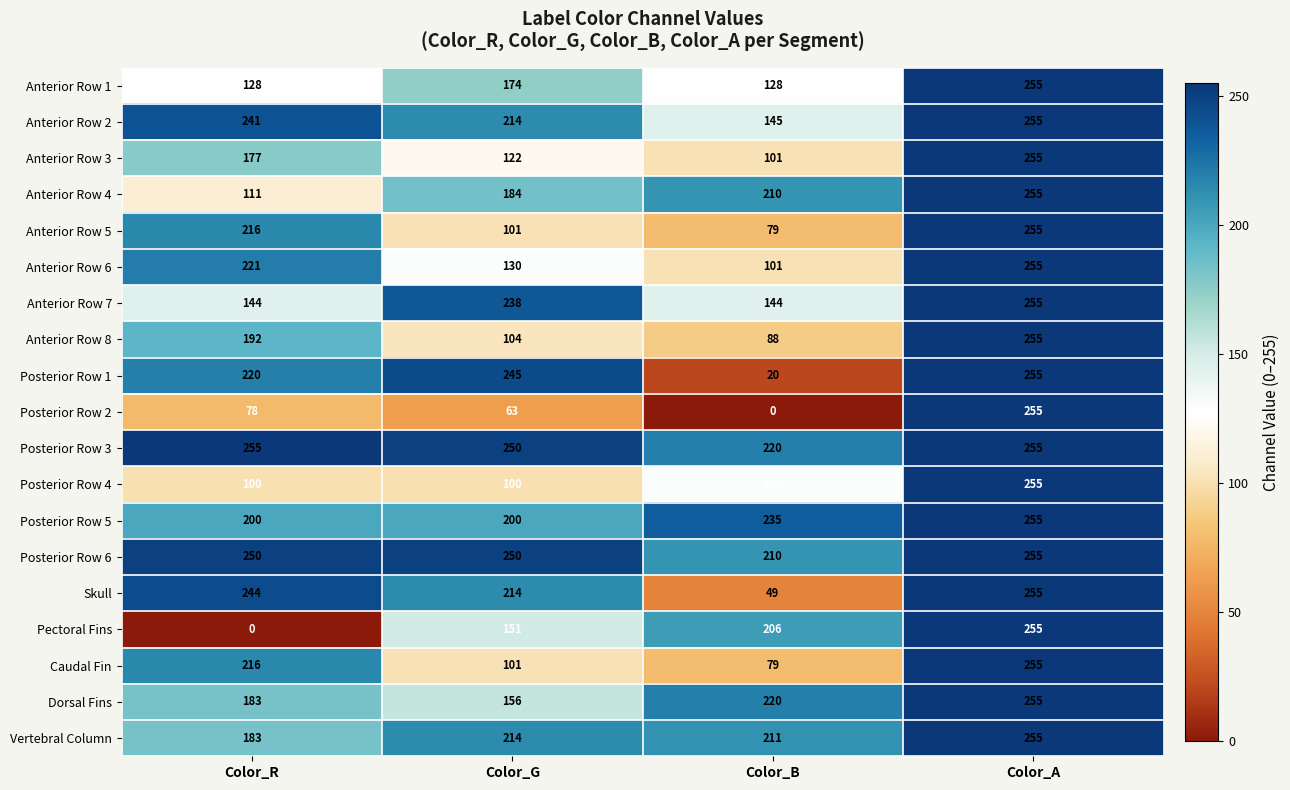

Between Color_G and Color_A, which series saw the biggest shift?

Posterior Row 2